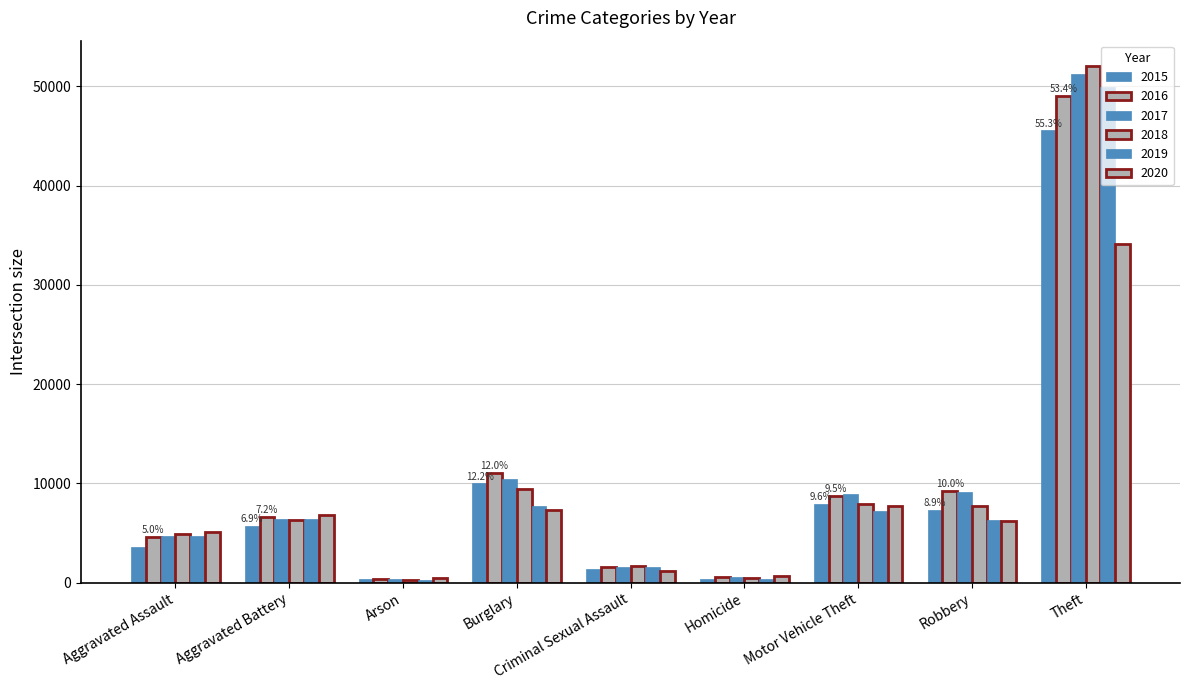

At which label does 2020 first exceed 6207?

Aggravated Battery